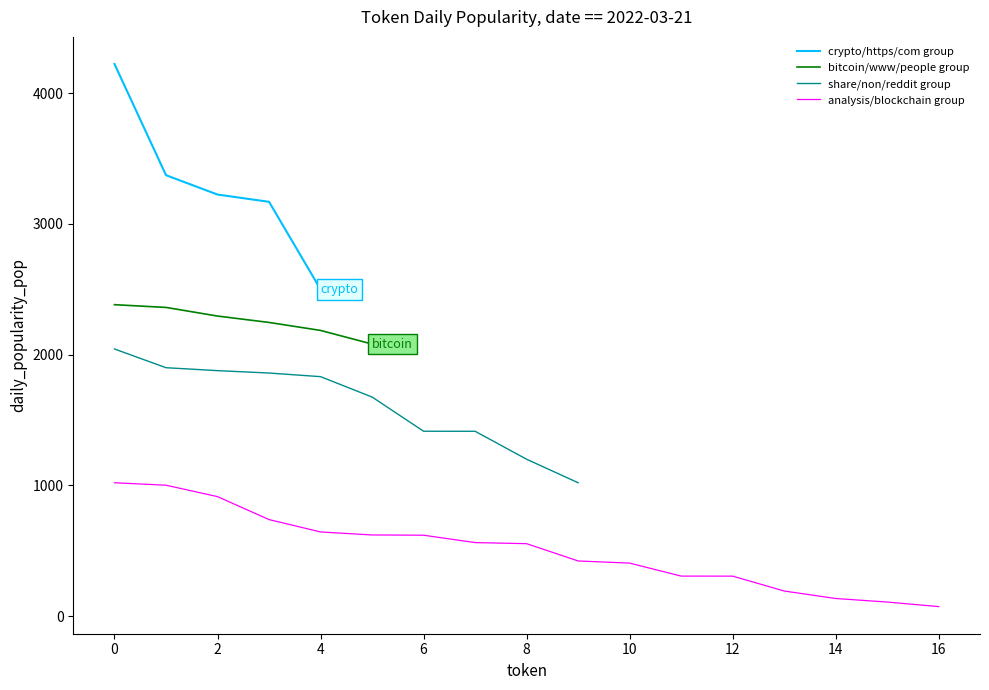

The value of crypto/https/com group at 0 is 4222.3. True or false?

True